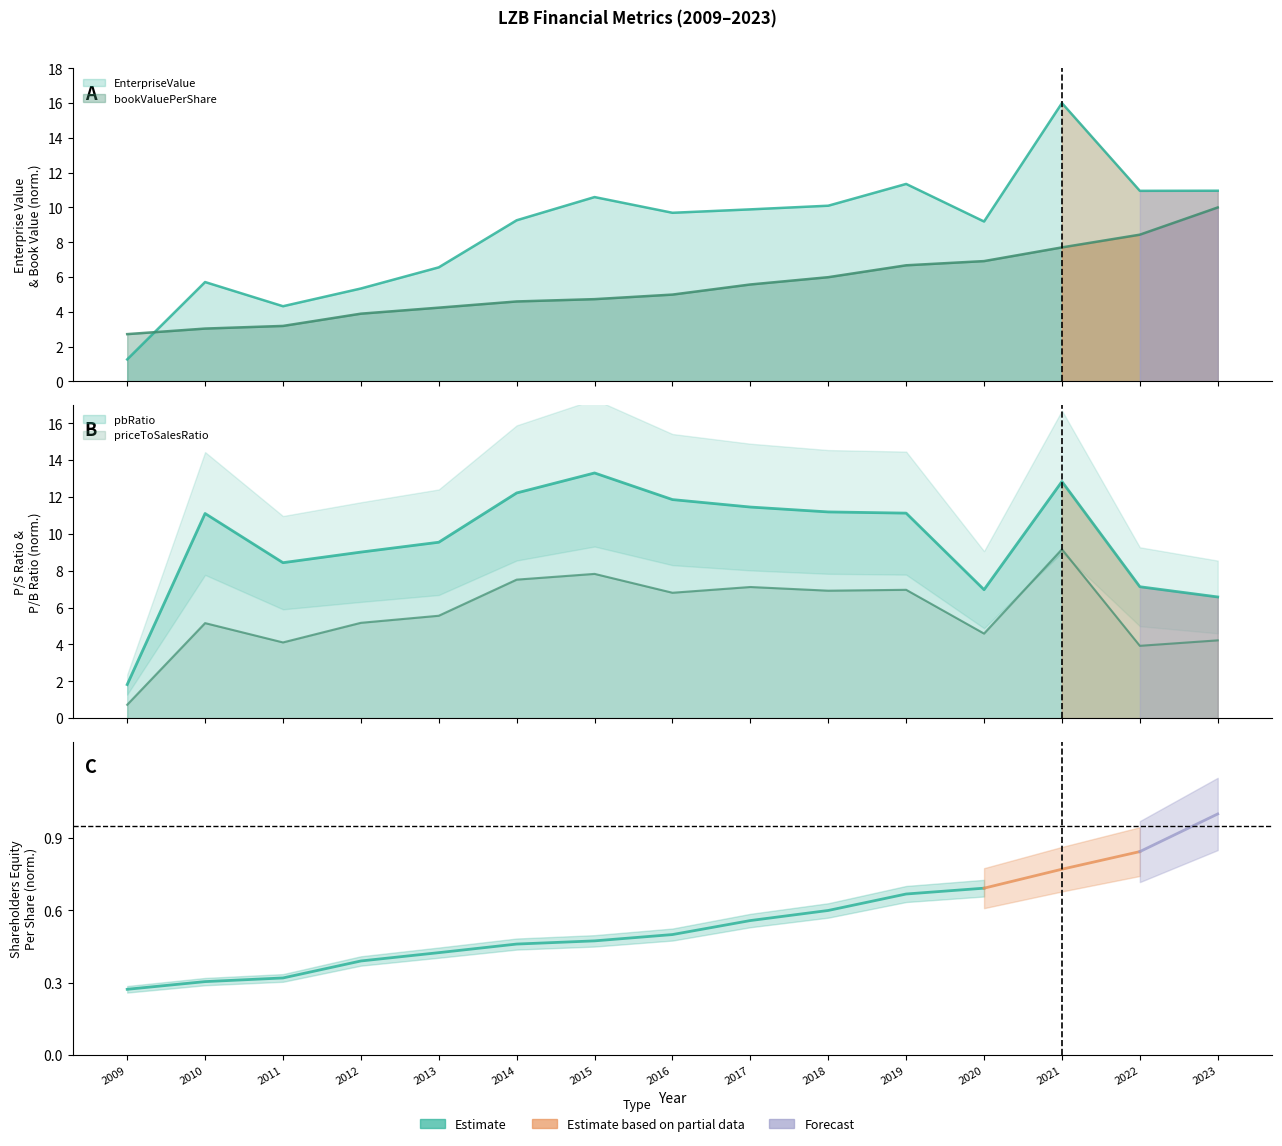

What is the value of the bookValuePerShare point at the 10th from the left?

6.0